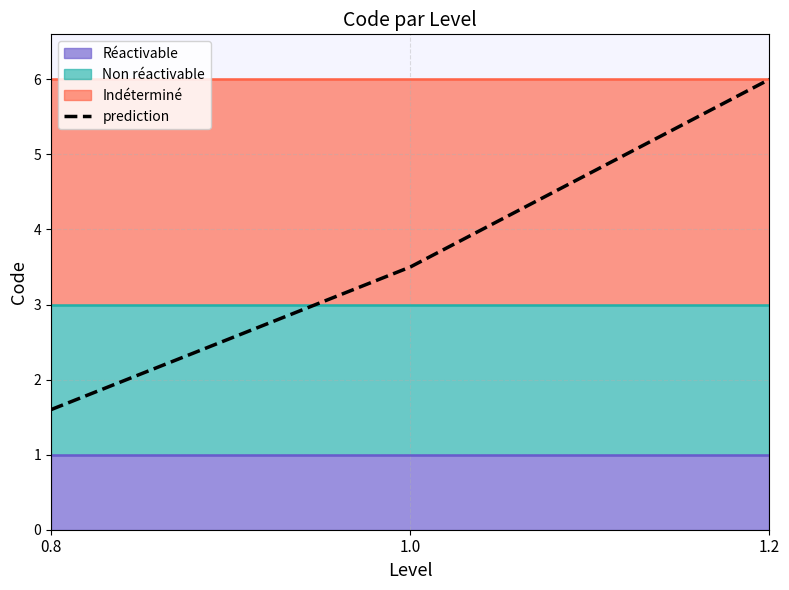

What position from the right is 1.0?

2